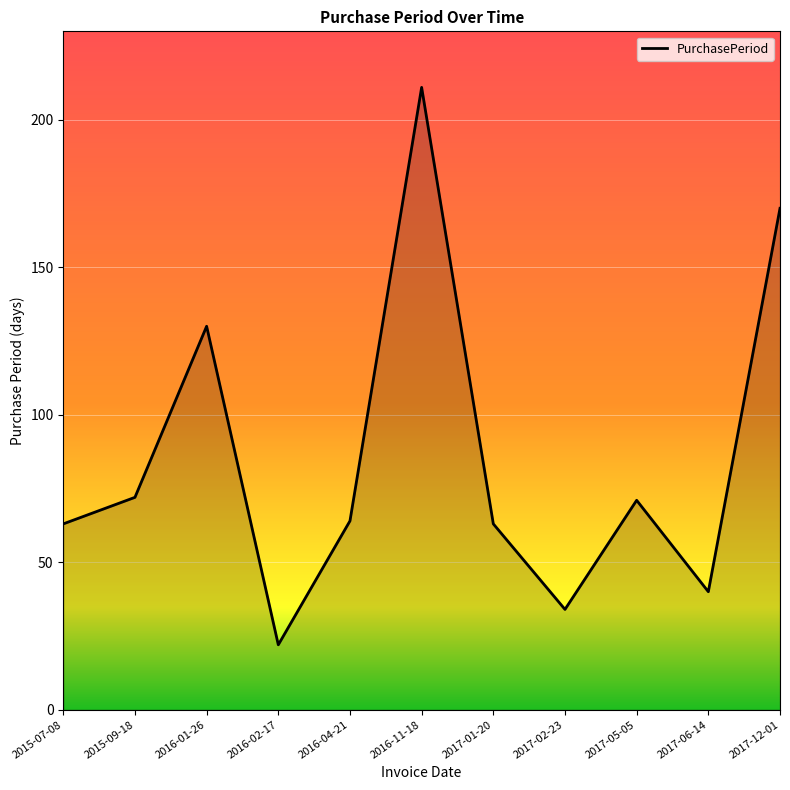

Reading left to right, list all the values displayed in this chart.

2015-07-08=63	2015-09-18=72	2016-01-26=130	2016-02-17=22	2016-04-21=64	2016-11-18=211	2017-01-20=63	2017-02-23=34	2017-05-05=71	2017-06-14=40	2017-12-01=170